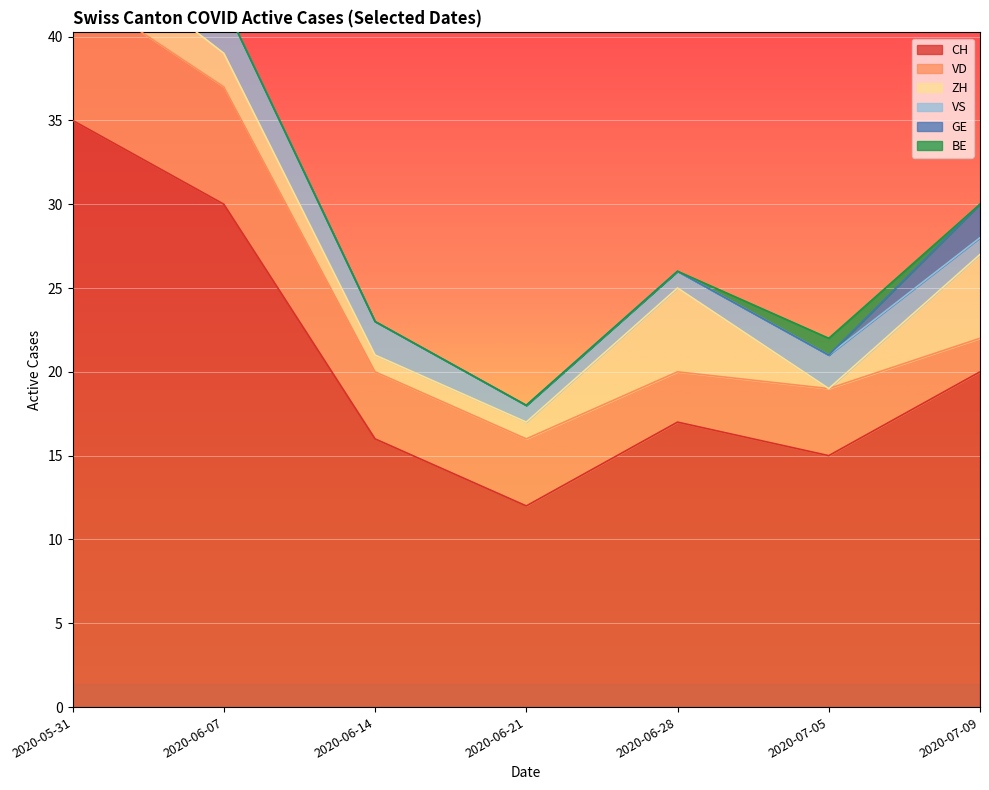

Where is GE nearest to the value 1?

2020-05-31